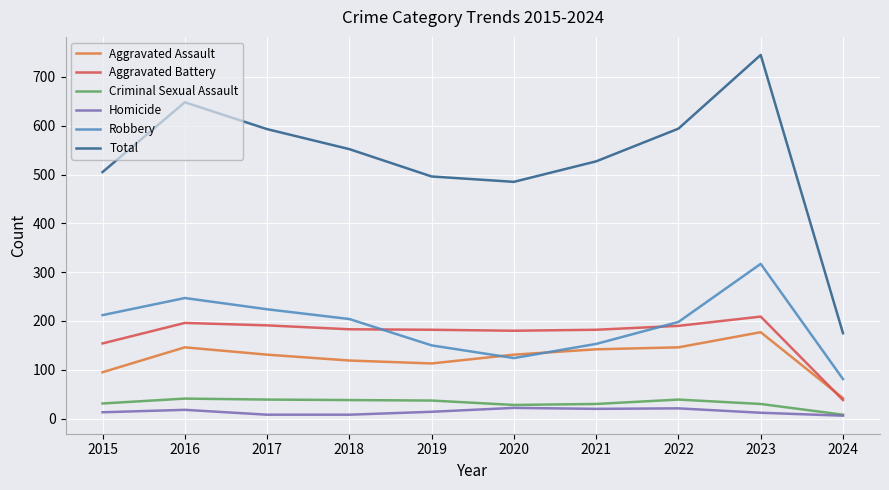

How many lines are shown in the chart?

6